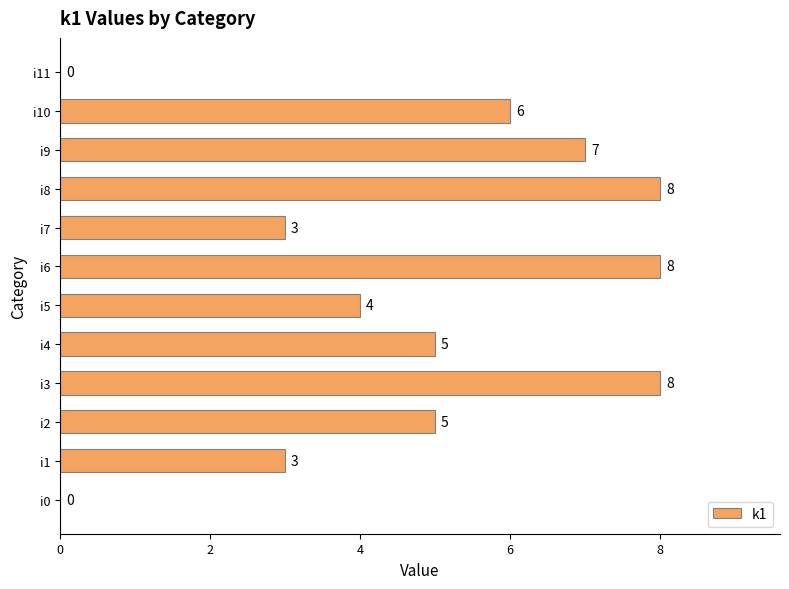

Which has a higher value, i7 or i5?

i5